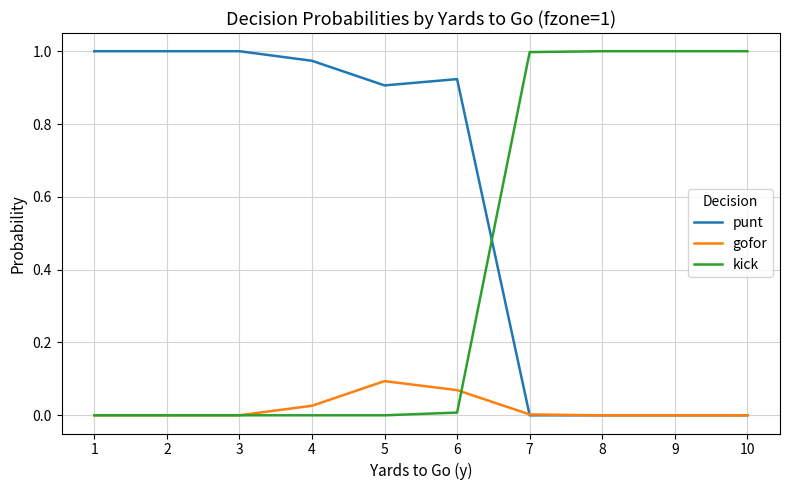

The value of punt at 7 is 0.6. True or false?

False